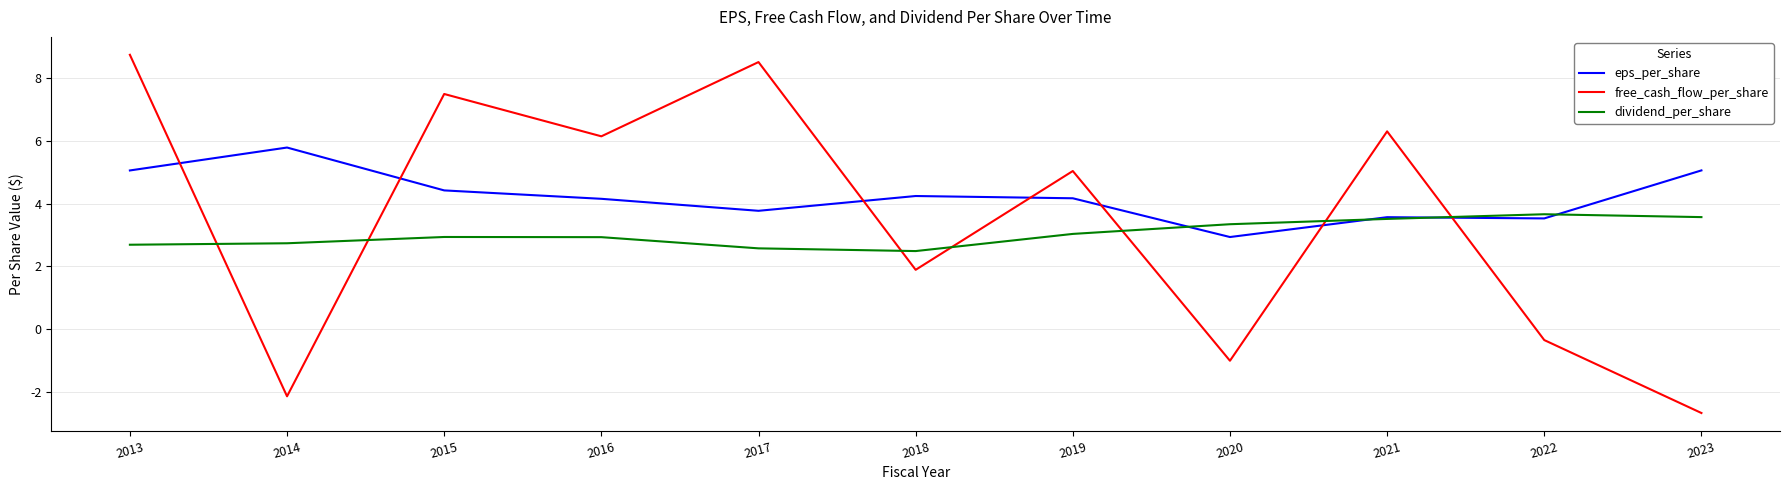

Is this an area chart (filled region under the line)?

No